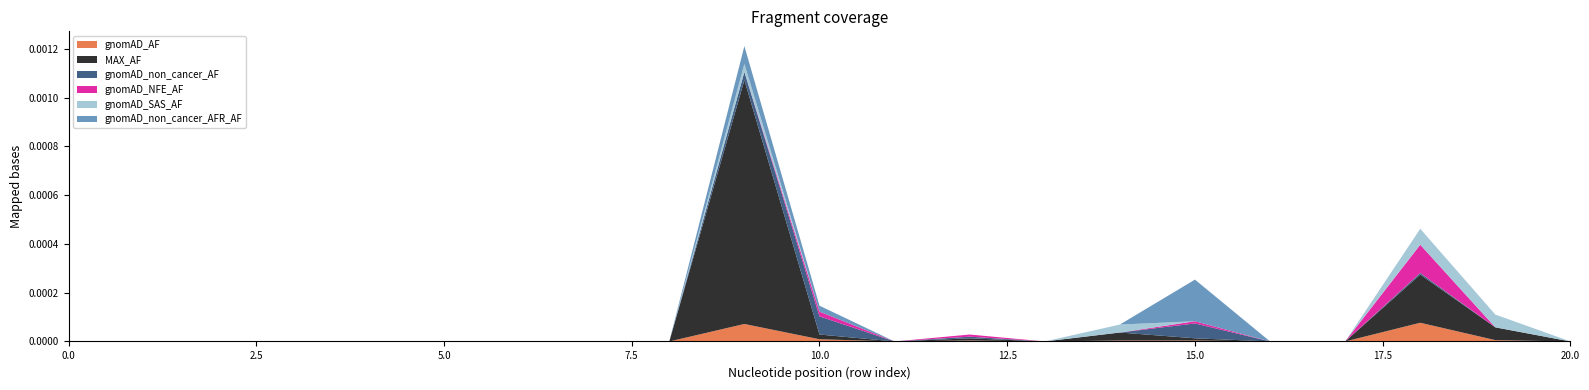

What are all the series names shown in the legend?

gnomAD_AF, MAX_AF, gnomAD_non_cancer_AF, gnomAD_NFE_AF, gnomAD_SAS_AF, gnomAD_non_cancer_AFR_AF